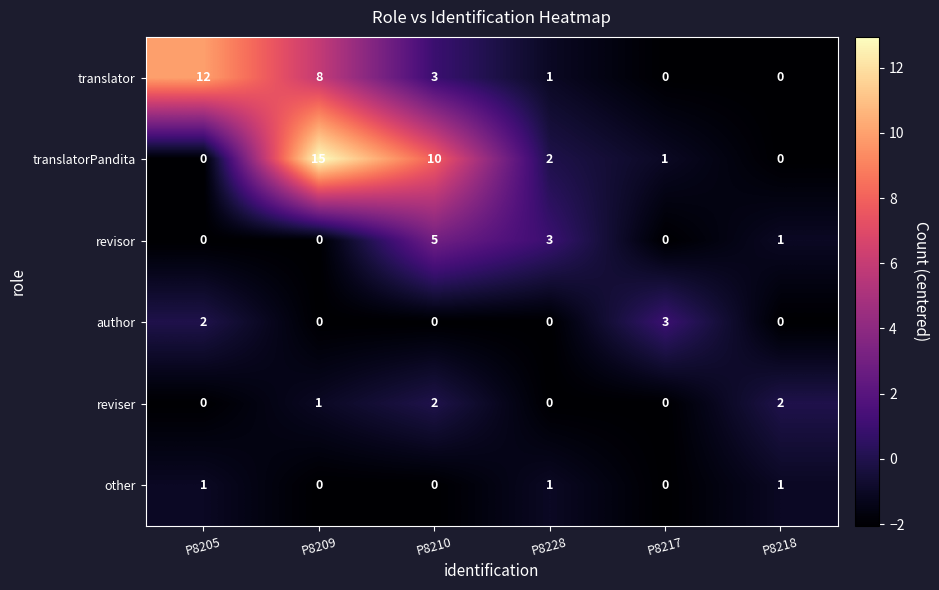

Which series has the largest range (max minus min)?

translatorPandita